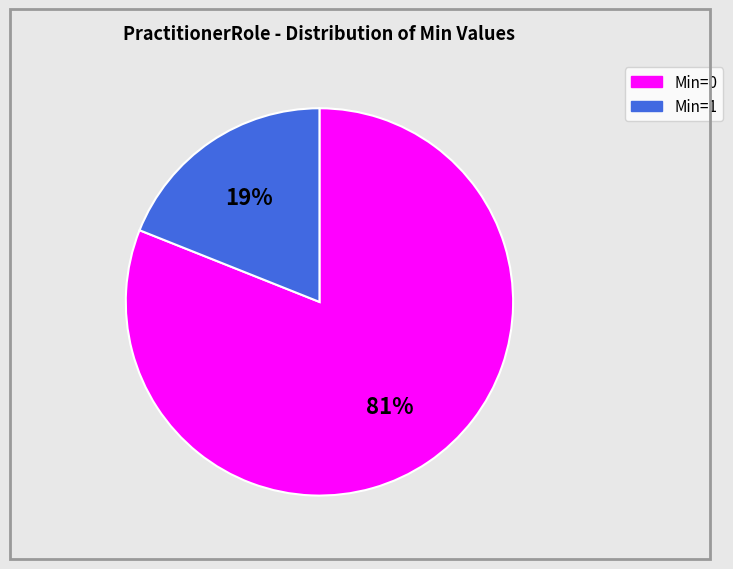

How many segments does this pie chart have?

2